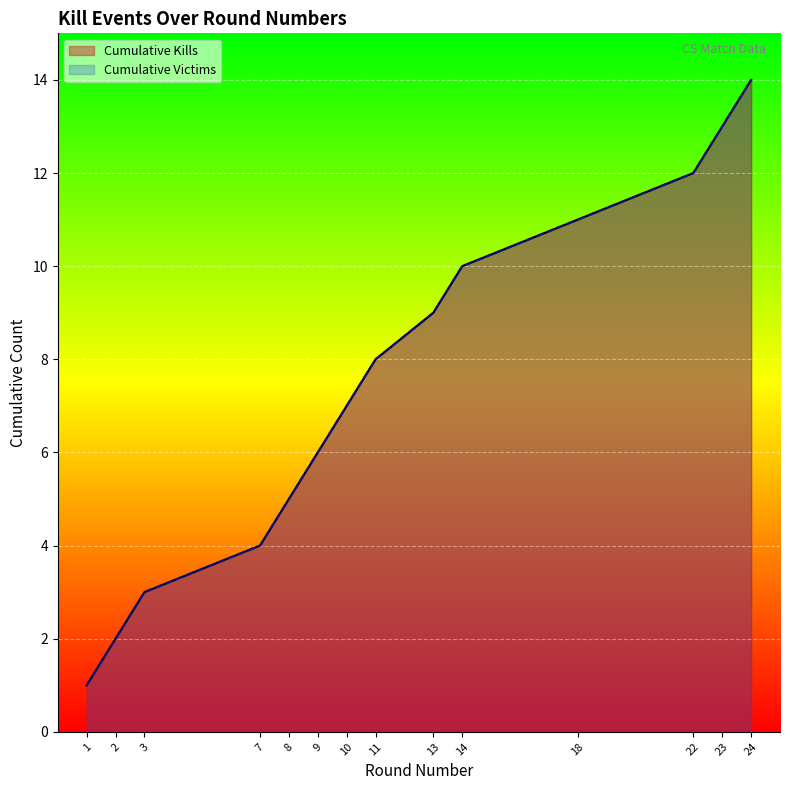

Reading left to right, what are all the values shown in this chart?

Kills per Round: 1=1	2=2	3=3	7=4	8=5	9=6	10=7	11=8	13=9	14=10	18=11	22=12	23=13	24=14
Victims per Round: 1=1	2=2	3=3	7=4	8=5	9=6	10=7	11=8	13=9	14=10	18=11	22=12	23=13	24=14